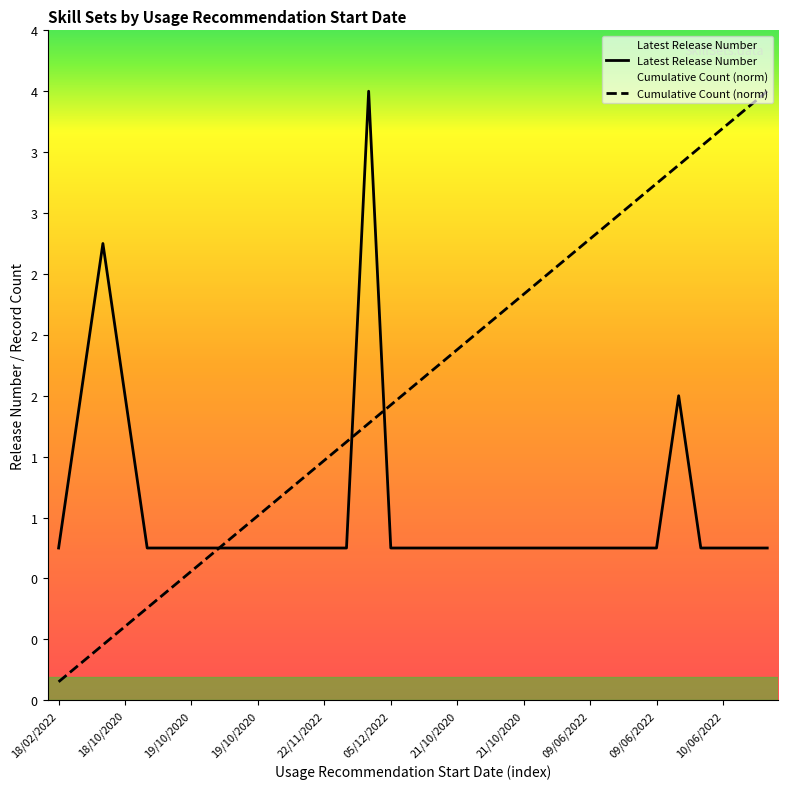

What is the maximum value for Cumulative Count?

4.0